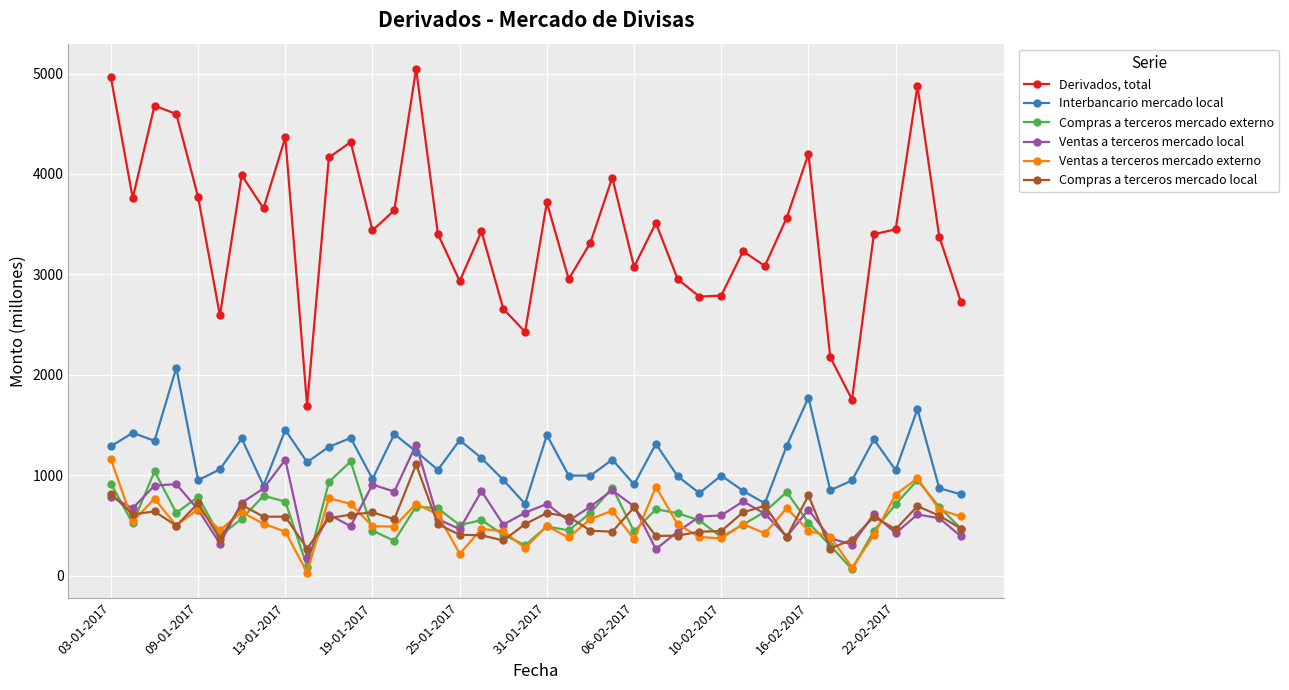

What is the maximum value for Compras a terceros mercado local?

1106